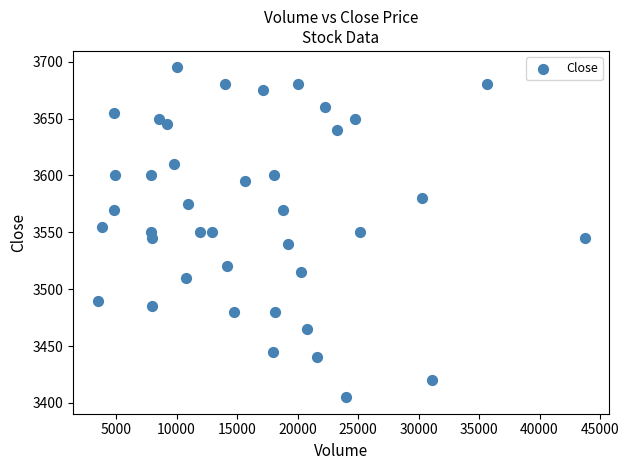

What is the range of Y values (max minus min)?

290